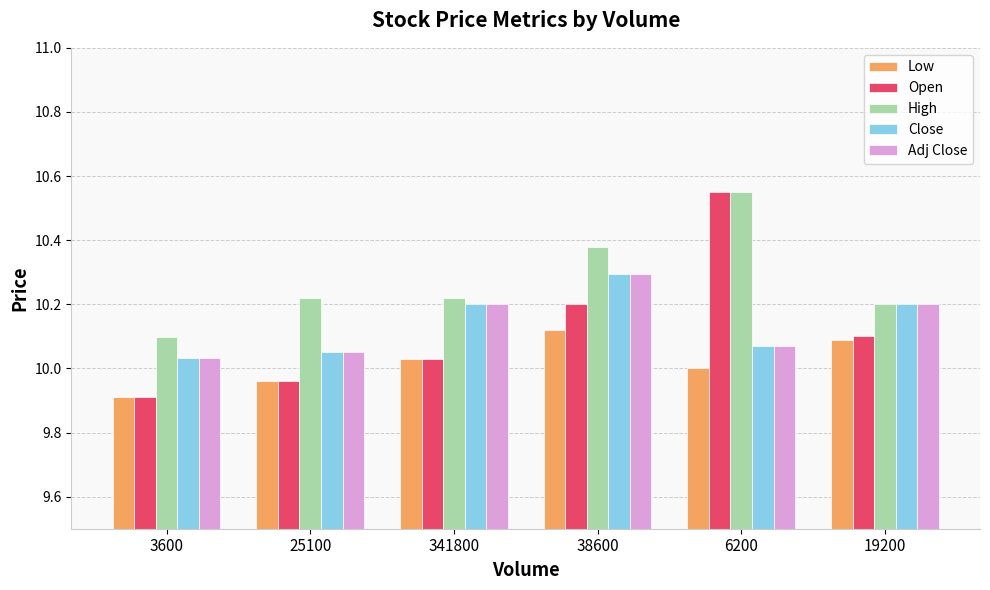

What is the minimum value shown in the chart?

9.9